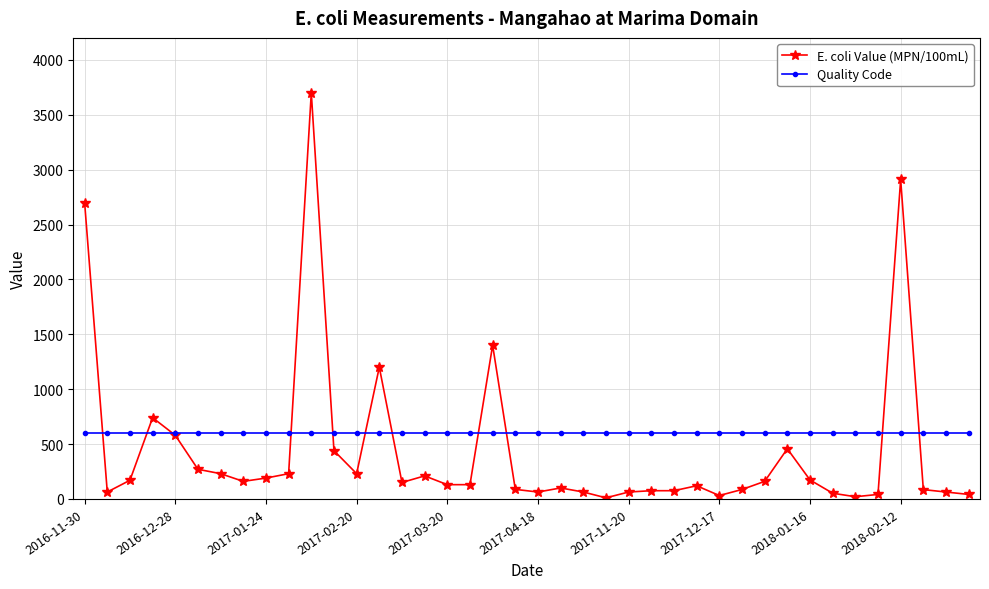

What is the minimum value shown in the chart?

10